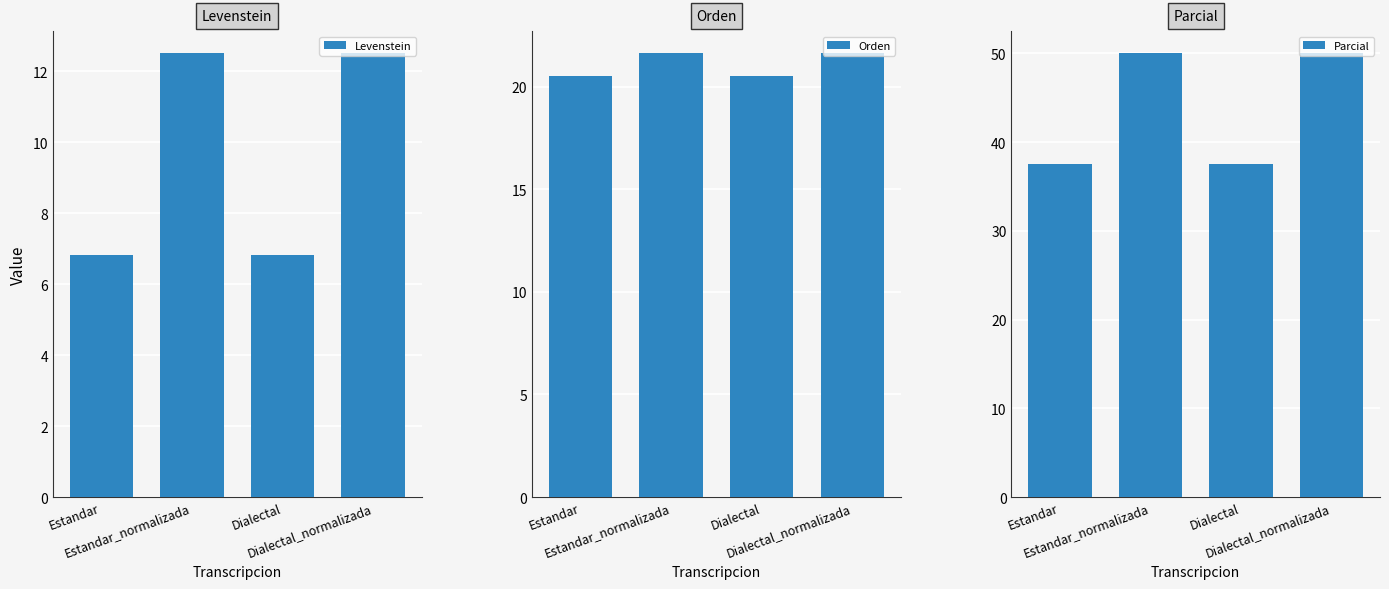

Which series has the largest range (max minus min)?

Parcial